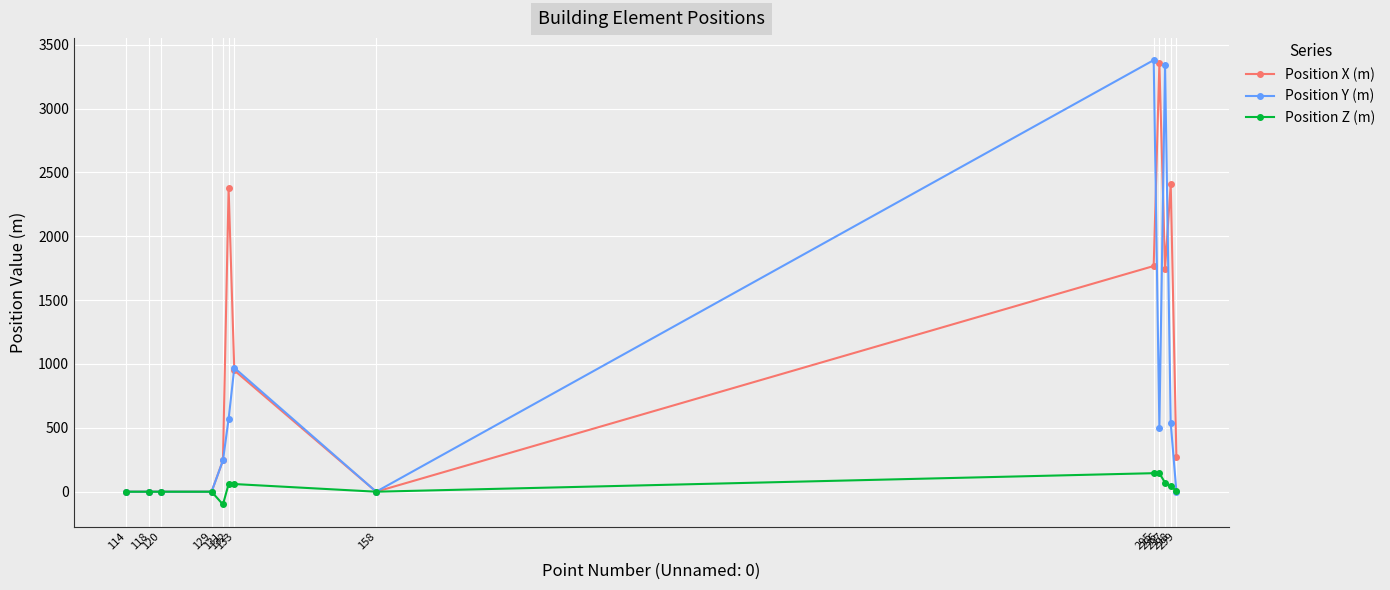

Rank the series by their average value, from lowest to highest.

Position Z (m), Position Y (m), Position X (m)